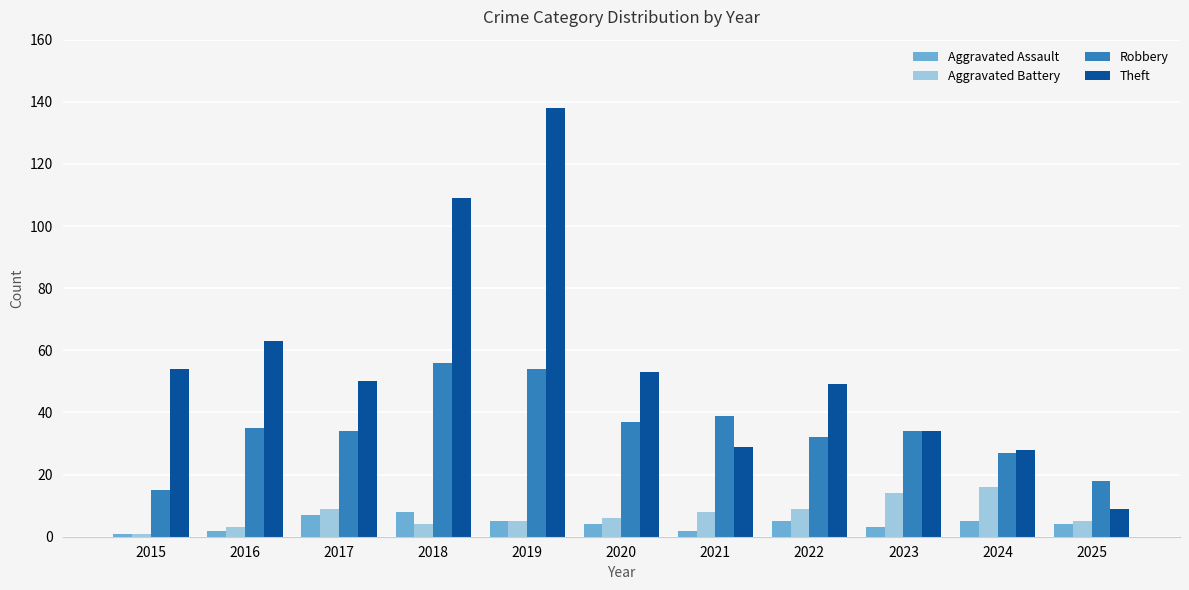

At which label does Robbery first exceed 34?

2016